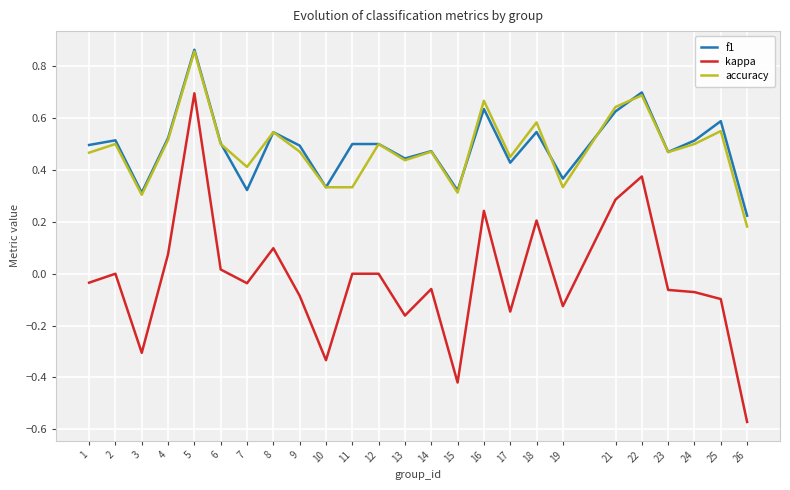

True or false: f1 has a value of 1.0 at 8.

False